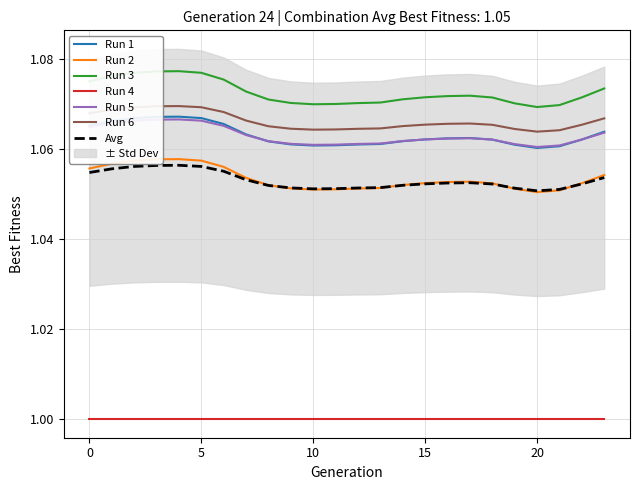

True or false: Run 1 and Run 2 cross at least once.

False